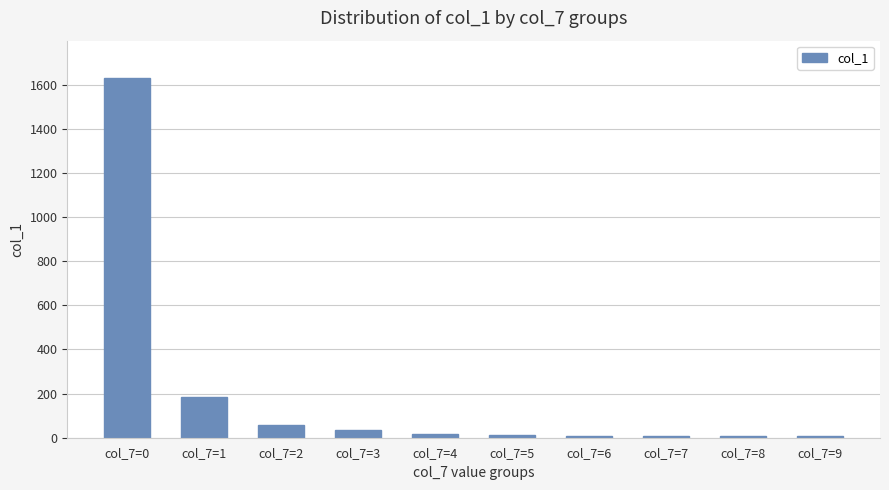

Count the number of data series in this chart.

1